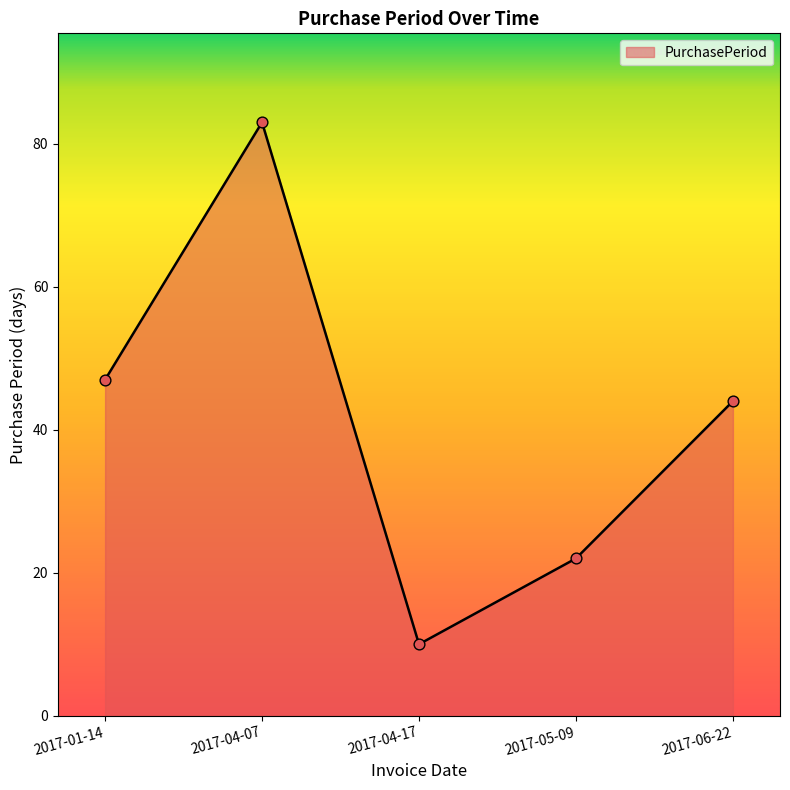

Which has a higher value, 2017-04-17 or 2017-06-22?

2017-06-22